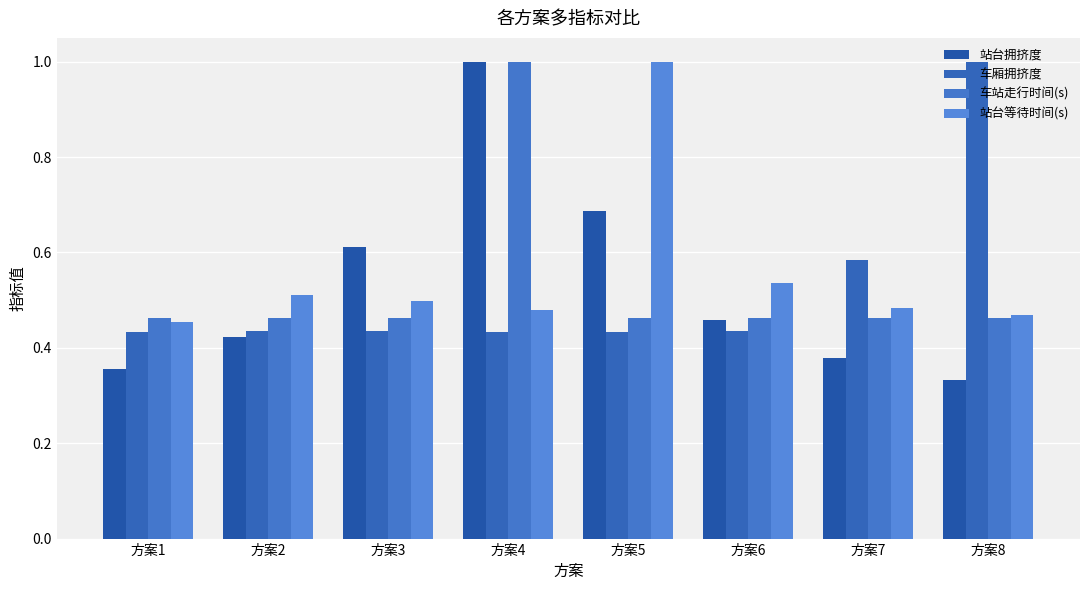

Is it true that 车厢拥挤度 equals 1.0 at 方案7?

False